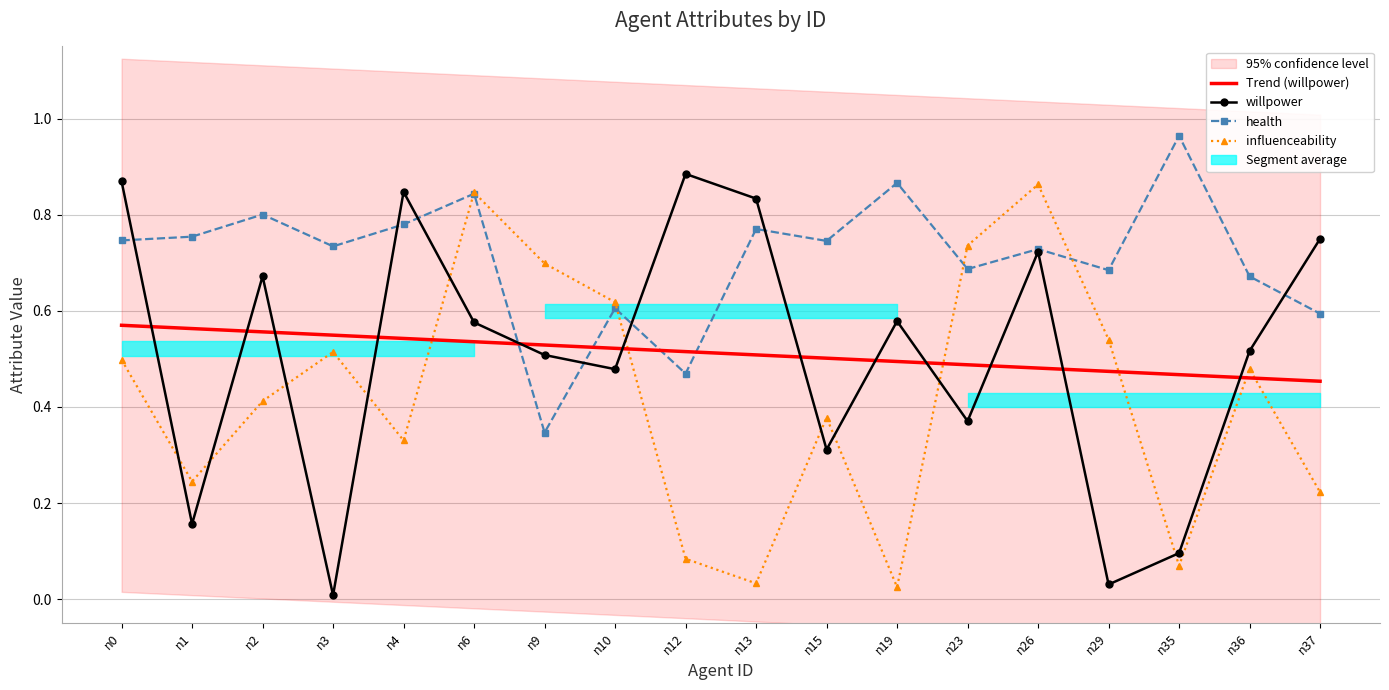

Which category has the lowest value across all series?

n3